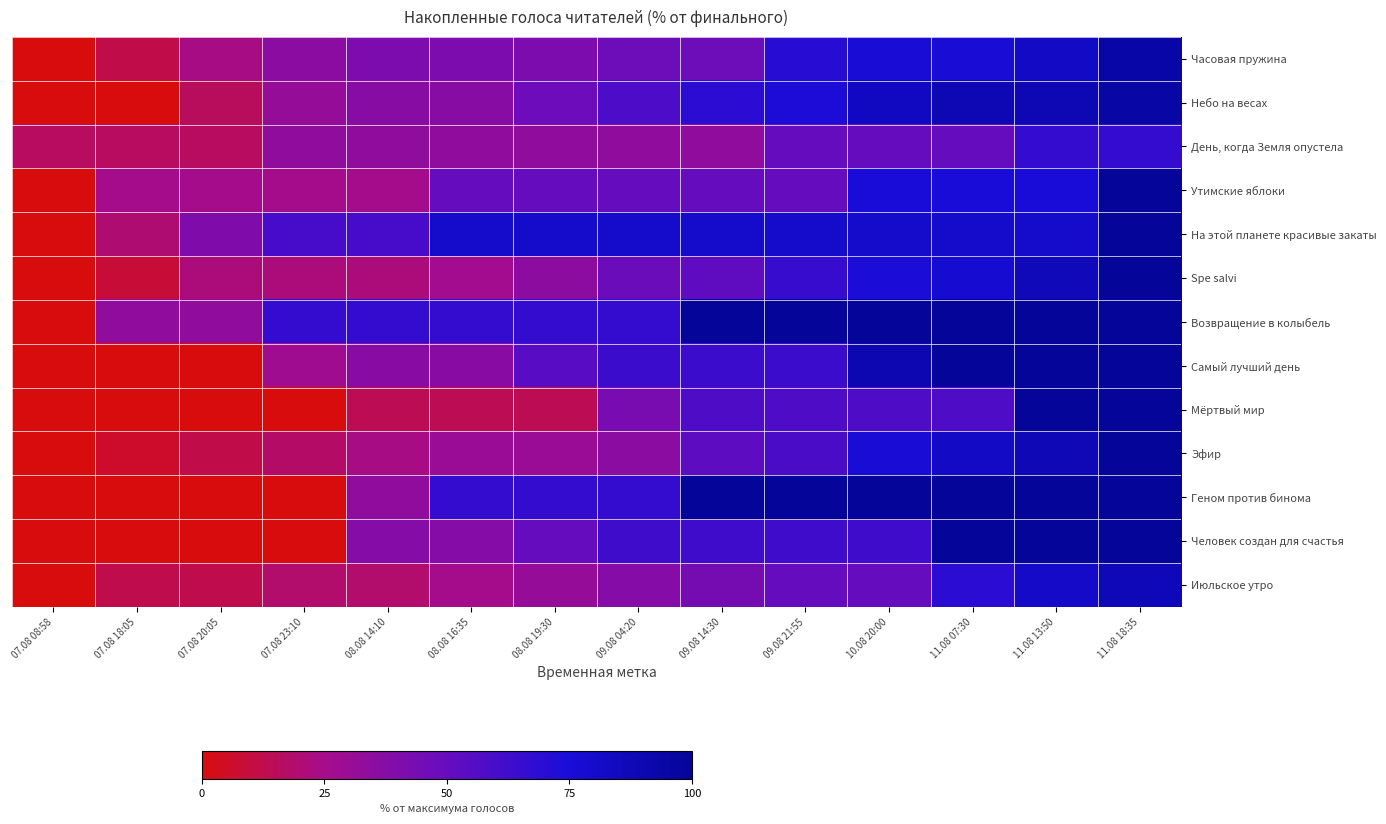

Reading left to right, transcribe all the data shown in this chart.

Часовая пружина: 07.08 08:58=0.0	07.08 18:05=11.8	07.08 20:05=23.5	07.08 23:10=35.3	08.08 14:10=41.2	08.08 16:35=41.2	08.08 19:30=41.2	09.08 04:20=47.1	09.08 14:30=47.1	09.08 21:55=70.6	10.08 20:00=76.5	11.08 07:30=76.5	11.08 13:50=82.4	11.08 18:35=94.1
Небо на весах: 07.08 08:58=0.0	07.08 18:05=0.0	07.08 20:05=15.8	07.08 23:10=31.6	08.08 14:10=36.8	08.08 16:35=36.8	08.08 19:30=47.4	09.08 04:20=57.9	09.08 14:30=68.4	09.08 21:55=73.7	10.08 20:00=84.2	11.08 07:30=89.5	11.08 13:50=89.5	11.08 18:35=94.7
День, когда Земля опустела: 07.08 08:58=16.7	07.08 18:05=16.7	07.08 20:05=16.7	07.08 23:10=33.3	08.08 14:10=33.3	08.08 16:35=33.3	08.08 19:30=33.3	09.08 04:20=33.3	09.08 14:30=33.3	09.08 21:55=50.0	10.08 20:00=50.0	11.08 07:30=50.0	11.08 13:50=66.7	11.08 18:35=66.7
Утимские яблоки: 07.08 08:58=0.0	07.08 18:05=25.0	07.08 20:05=25.0	07.08 23:10=25.0	08.08 14:10=25.0	08.08 16:35=50.0	08.08 19:30=50.0	09.08 04:20=50.0	09.08 14:30=50.0	09.08 21:55=50.0	10.08 20:00=75.0	11.08 07:30=75.0	11.08 13:50=75.0	11.08 18:35=100.0
На этой планете красивые закаты: 07.08 08:58=0.0	07.08 18:05=20.0	07.08 20:05=40.0	07.08 23:10=60.0	08.08 14:10=60.0	08.08 16:35=80.0	08.08 19:30=80.0	09.08 04:20=80.0	09.08 14:30=80.0	09.08 21:55=80.0	10.08 20:00=80.0	11.08 07:30=80.0	11.08 13:50=80.0	11.08 18:35=100.0
Spe salvi: 07.08 08:58=0.0	07.08 18:05=8.7	07.08 20:05=21.7	07.08 23:10=21.7	08.08 14:10=21.7	08.08 16:35=26.1	08.08 19:30=34.8	09.08 04:20=47.8	09.08 14:30=52.2	09.08 21:55=65.2	10.08 20:00=73.9	11.08 07:30=78.3	11.08 13:50=87.0	11.08 18:35=100.0
Возвращение в колыбель: 07.08 08:58=0.0	07.08 18:05=33.3	07.08 20:05=33.3	07.08 23:10=66.7	08.08 14:10=66.7	08.08 16:35=66.7	08.08 19:30=66.7	09.08 04:20=66.7	09.08 14:30=100.0	09.08 21:55=100.0	10.08 20:00=100.0	11.08 07:30=100.0	11.08 13:50=100.0	11.08 18:35=100.0
Самый лучший день: 07.08 08:58=0.0	07.08 18:05=0.0	07.08 20:05=0.0	07.08 23:10=27.3	08.08 14:10=36.4	08.08 16:35=36.4	08.08 19:30=54.5	09.08 04:20=63.6	09.08 14:30=63.6	09.08 21:55=63.6	10.08 20:00=90.9	11.08 07:30=100.0	11.08 13:50=100.0	11.08 18:35=100.0
Мёртвый мир: 07.08 08:58=0.0	07.08 18:05=0.0	07.08 20:05=0.0	07.08 23:10=0.0	08.08 14:10=14.3	08.08 16:35=14.3	08.08 19:30=14.3	09.08 04:20=42.9	09.08 14:30=57.1	09.08 21:55=57.1	10.08 20:00=57.1	11.08 07:30=57.1	11.08 13:50=100.0	11.08 18:35=100.0
Эфир: 07.08 08:58=0.0	07.08 18:05=5.9	07.08 20:05=11.8	07.08 23:10=17.6	08.08 14:10=23.5	08.08 16:35=29.4	08.08 19:30=29.4	09.08 04:20=35.3	09.08 14:30=52.9	09.08 21:55=58.8	10.08 20:00=76.5	11.08 07:30=82.4	11.08 13:50=88.2	11.08 18:35=100.0
Геном против бинома: 07.08 08:58=0.0	07.08 18:05=0.0	07.08 20:05=0.0	07.08 23:10=0.0	08.08 14:10=33.3	08.08 16:35=66.7	08.08 19:30=66.7	09.08 04:20=66.7	09.08 14:30=100.0	09.08 21:55=100.0	10.08 20:00=100.0	11.08 07:30=100.0	11.08 13:50=100.0	11.08 18:35=100.0
Человек создан для счастья: 07.08 08:58=0.0	07.08 18:05=0.0	07.08 20:05=0.0	07.08 23:10=0.0	08.08 14:10=37.5	08.08 16:35=37.5	08.08 19:30=50.0	09.08 04:20=62.5	09.08 14:30=62.5	09.08 21:55=62.5	10.08 20:00=62.5	11.08 07:30=100.0	11.08 13:50=100.0	11.08 18:35=100.0
Июльское утро: 07.08 08:58=0.0	07.08 18:05=12.5	07.08 20:05=12.5	07.08 23:10=18.8	08.08 14:10=18.8	08.08 16:35=25.0	08.08 19:30=31.2	09.08 04:20=37.5	09.08 14:30=43.8	09.08 21:55=50.0	10.08 20:00=50.0	11.08 07:30=68.8	11.08 13:50=81.2	11.08 18:35=87.5